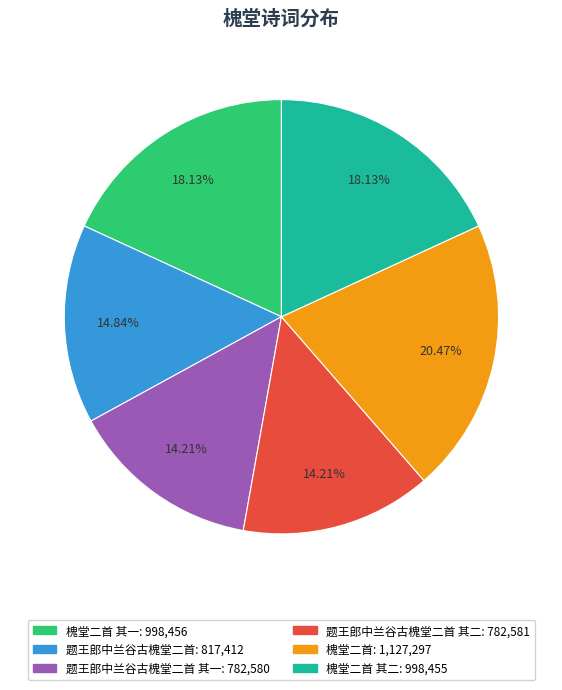

Is there a majority slice in this chart?

No